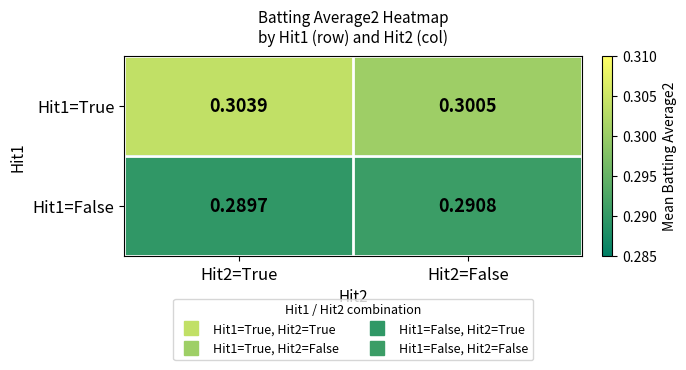

At how many categories does at least one series exceed 0?

2